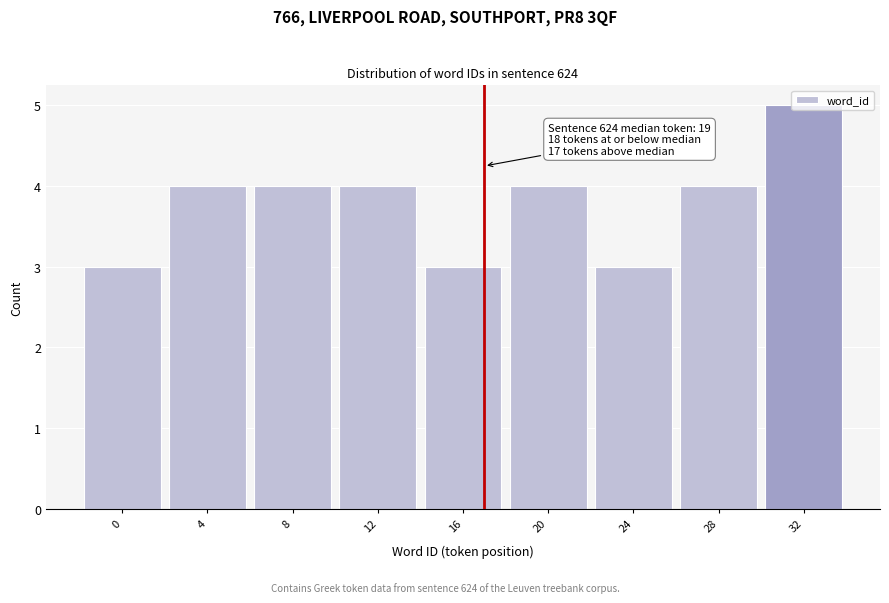

Is it true that the value at 28 is 4?

True